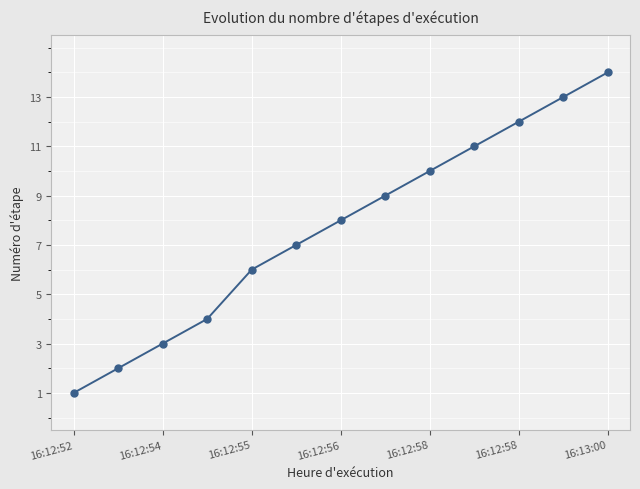

What is the difference between the second highest and minimum values?

12